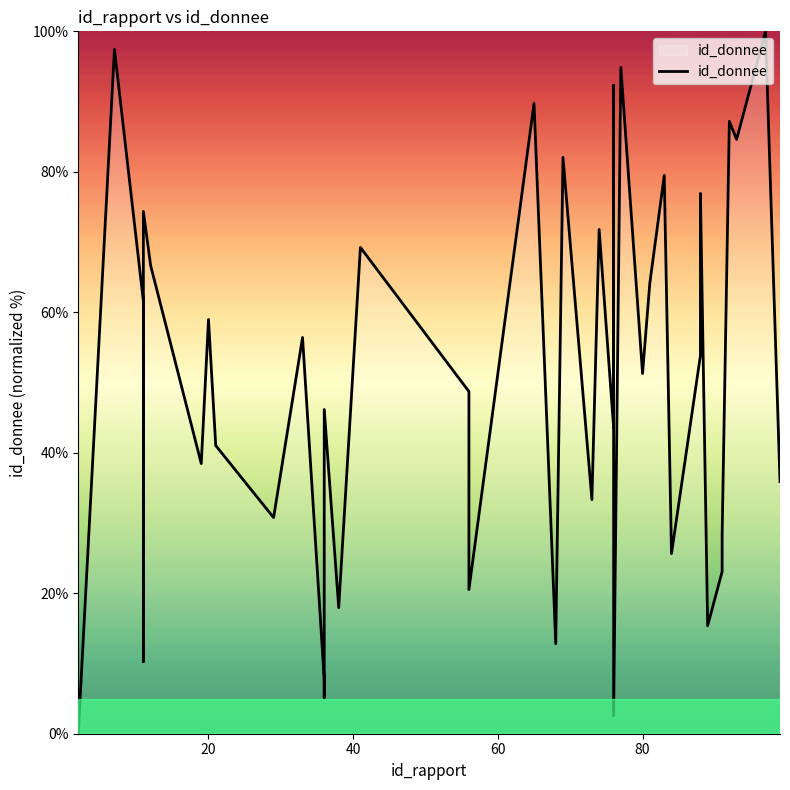

Is this an area chart (filled region under the line)?

No